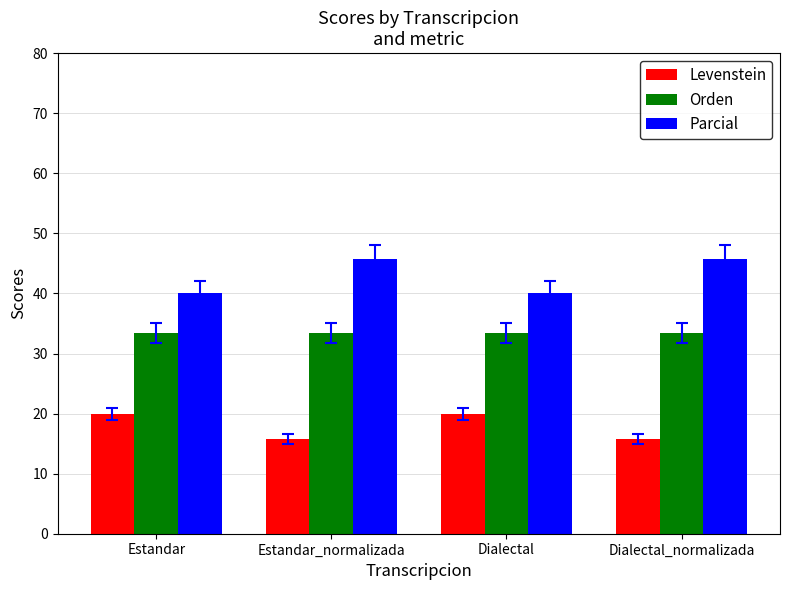

What is the minimum value shown in the chart?

15.8